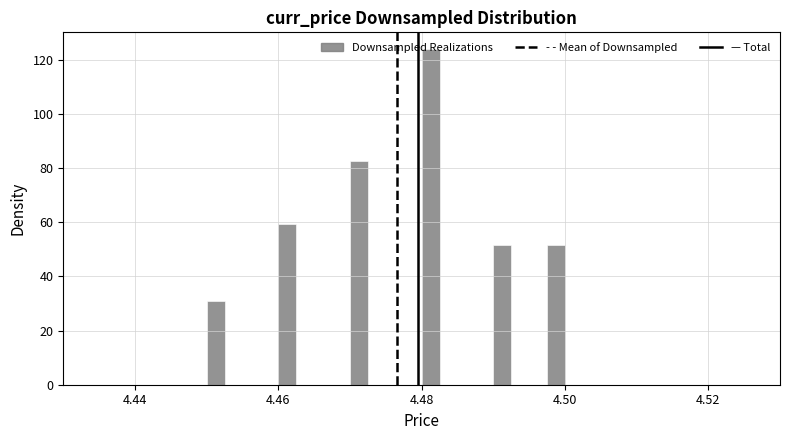

Read against the x-axis, roughly where is the centre of the tallest bar?

4.482